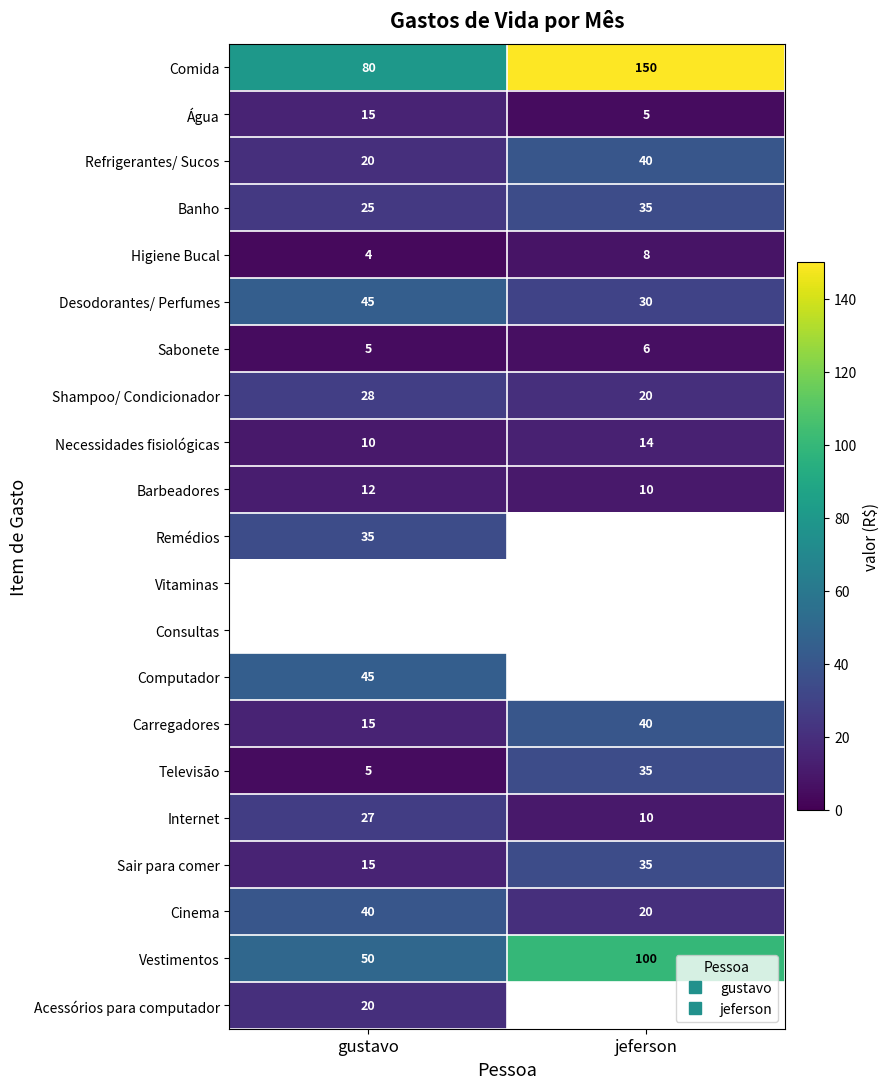

How many Refrigerantes/ Sucos values are between 20 and 40?

2